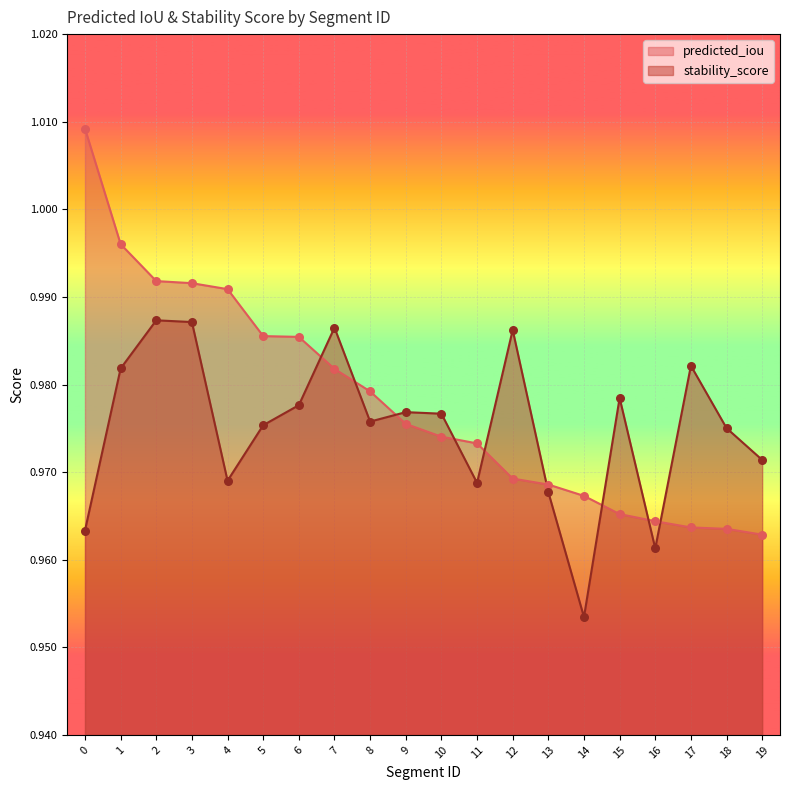

What is the total value across all series at 10?

2.0